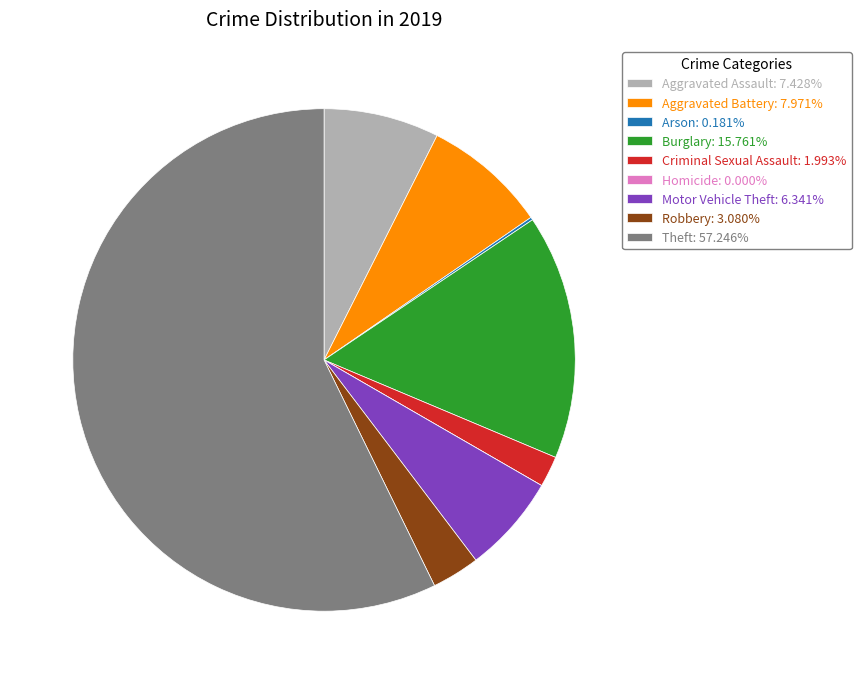

Which slice represents more than half of the pie?

Theft